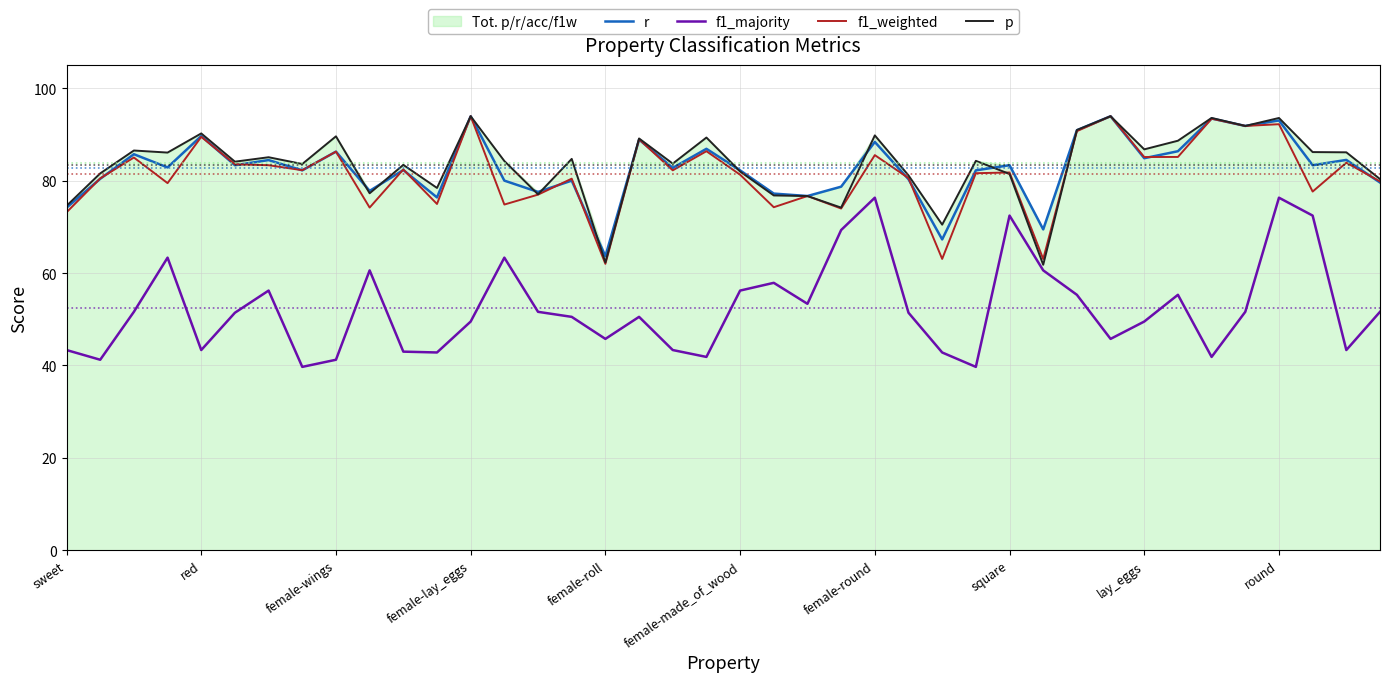

Reading left to right, extract all data points from this chart.

r: 74.1	80.4	85.7	82.9	89.7	83.3	84.4	82.2	86.3	77.8	82.3	76.4	93.9	80.0	77.6	80.0	63.6	88.9	82.8	86.9	82.2	77.2	76.7	78.7	88.4	80.3	67.3	82.2	83.3	69.4	90.9	93.9	84.8	86.4	93.4	91.8	93.0	83.3	84.5	79.6
f1_majority: 43.3	41.2	51.6	63.3	43.3	51.4	56.2	39.7	41.2	60.6	43.0	42.8	49.5	63.3	51.6	50.5	45.7	50.5	43.3	41.8	56.2	57.9	53.3	69.3	76.3	51.4	42.8	39.7	72.4	60.6	55.3	45.7	49.5	55.3	41.8	51.6	76.3	72.4	43.3	51.6
f1_weighted: 73.1	80.5	85.0	79.5	89.5	83.5	83.3	82.3	86.3	74.2	82.4	74.9	93.9	74.8	77.0	80.4	62.0	89.0	82.2	86.4	81.3	74.2	76.7	74.0	85.5	80.6	63.1	81.6	81.8	63.0	90.7	93.9	85.1	85.1	93.4	91.8	92.2	77.6	83.9	79.8
p: 74.5	81.6	86.5	86.1	90.2	84.1	85.1	83.6	89.6	77.3	83.4	78.4	93.9	84.2	77.0	84.7	62.3	89.1	83.7	89.3	82.0	76.8	76.7	74.2	89.8	81.1	70.5	84.3	81.4	61.8	91.0	93.9	86.8	88.6	93.6	91.8	93.6	86.2	86.1	80.3